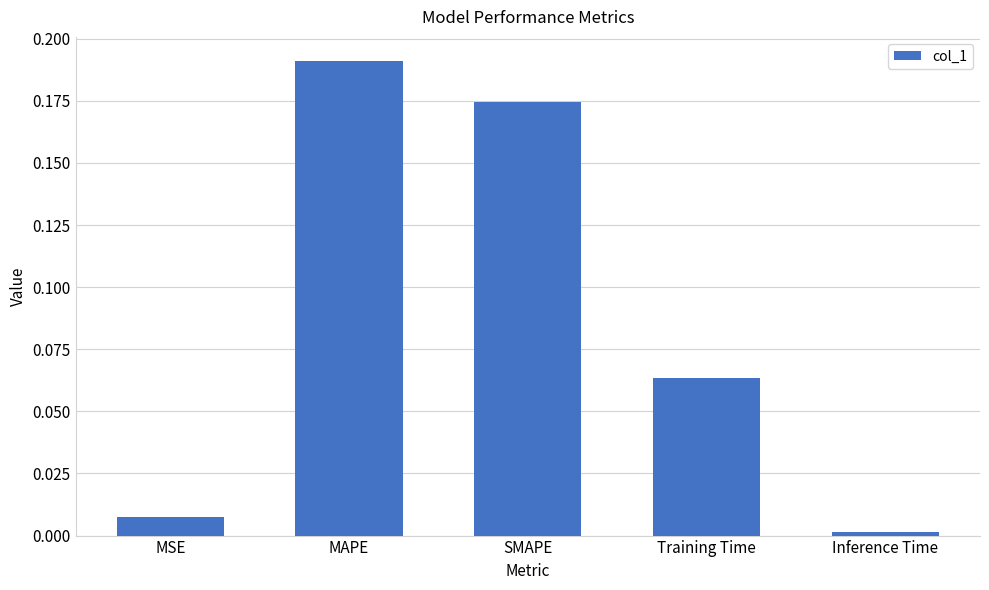

Which has a higher value, MSE or Training Time?

Training Time